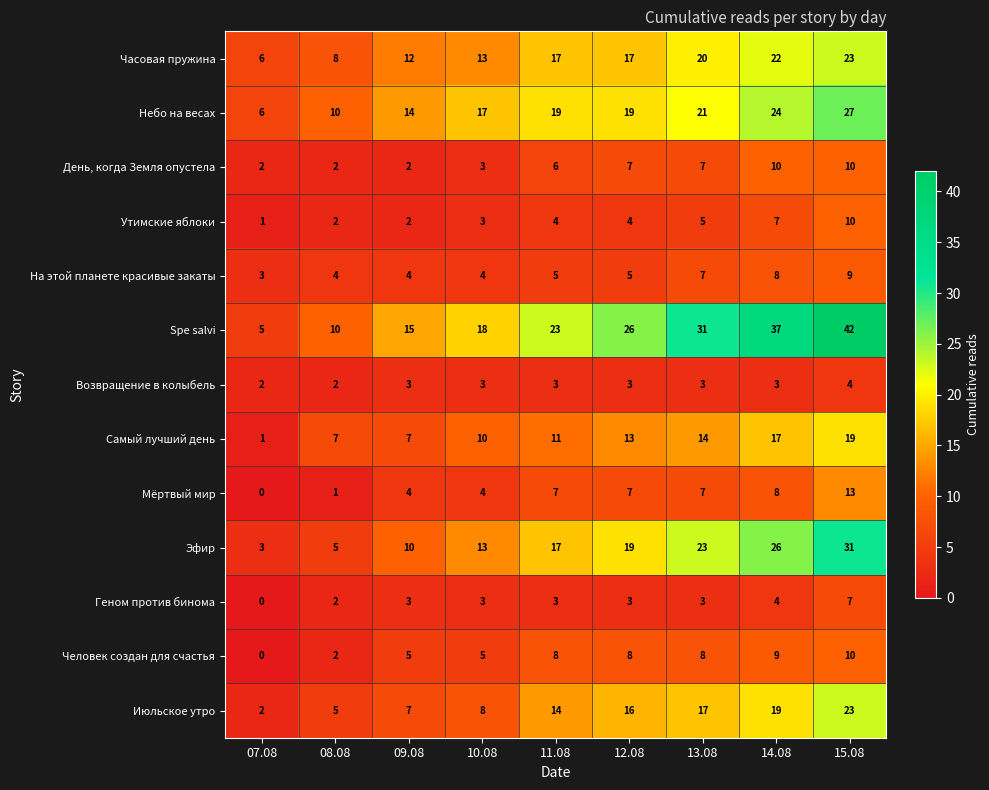

Count the number of data series in this chart.

13